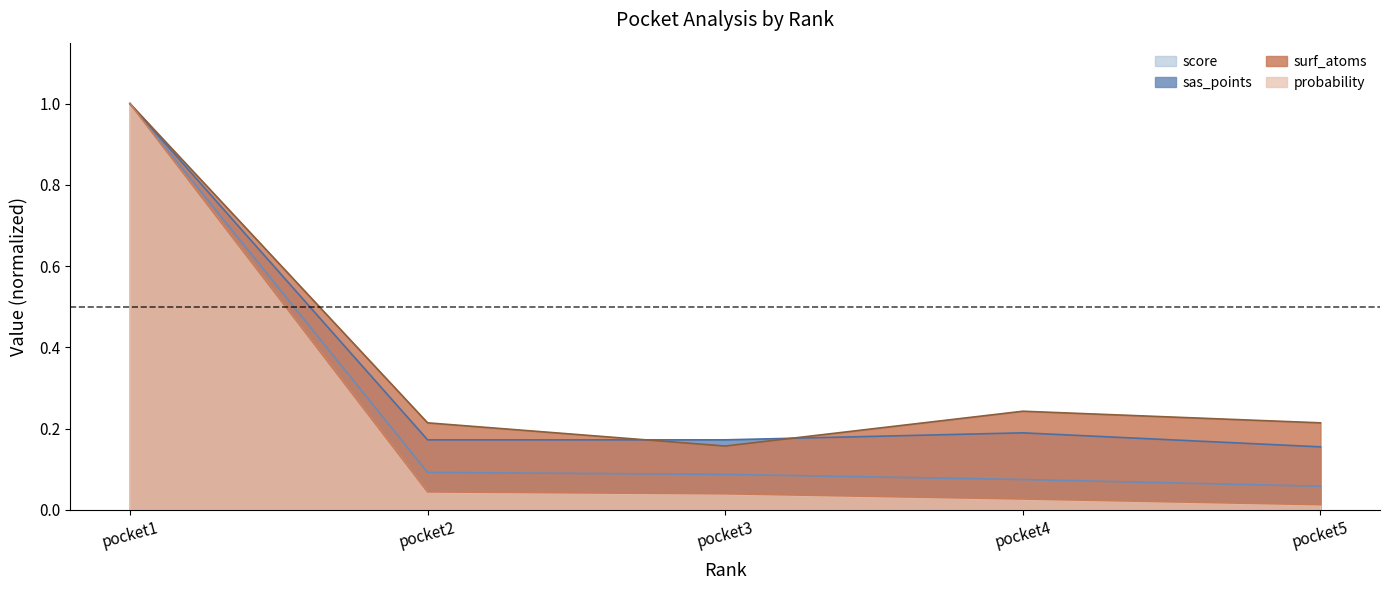

What is the total value across all series at pocket1?

4.0